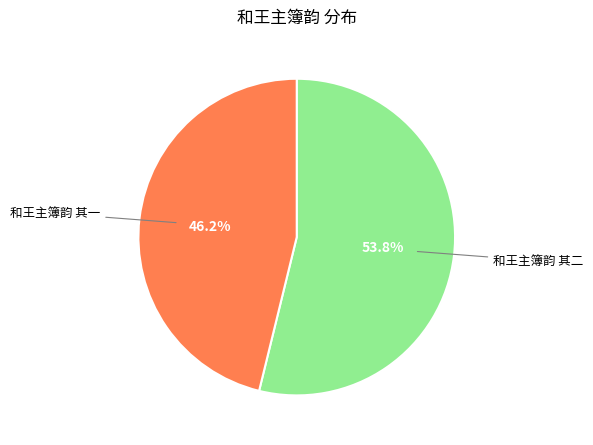

True or false: 和王主簿韵 其一 accounts for 36% of the total.

False